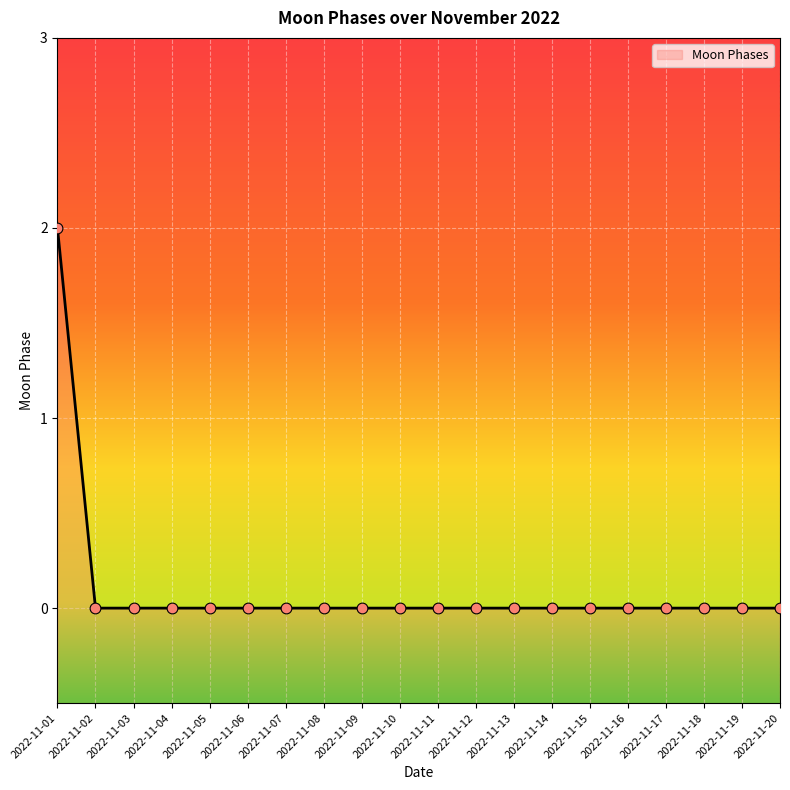

Which has a higher value, 2022-11-09 or 2022-11-18?

2022-11-09